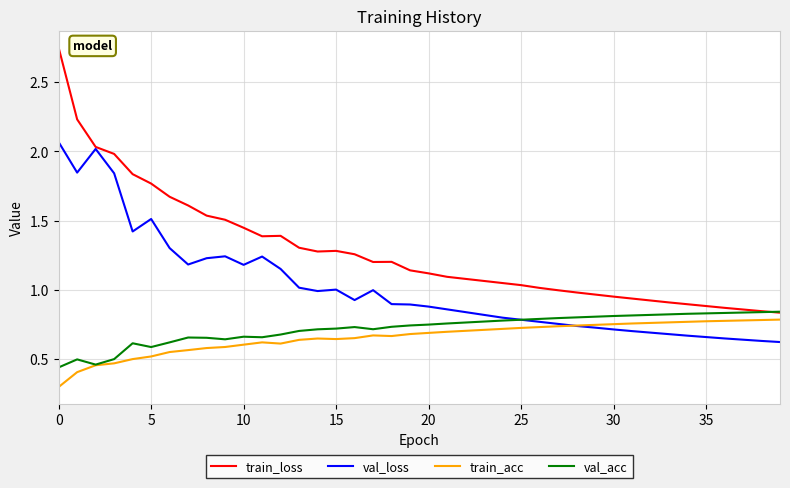

How many lines are shown in the chart?

4